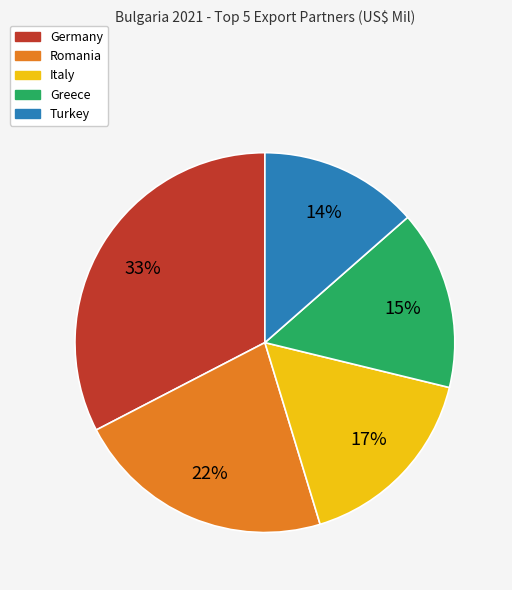

Rank the categories by value from lowest to highest.

Turkey, Greece, Italy, Romania, Germany